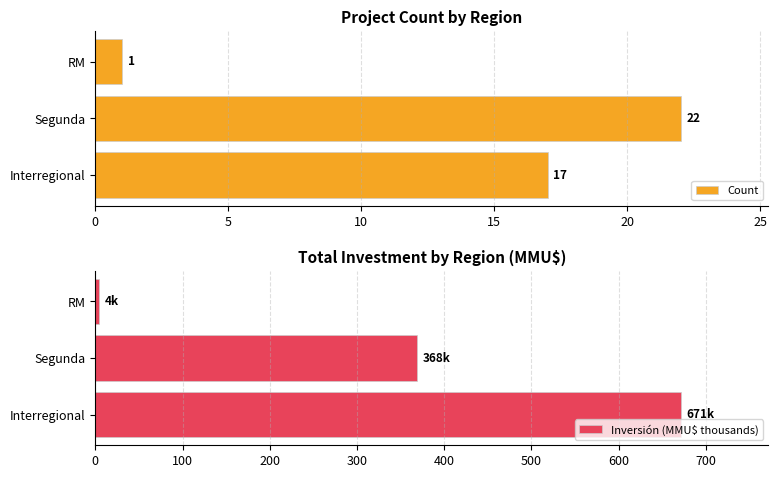

How many bars are there in total?

6